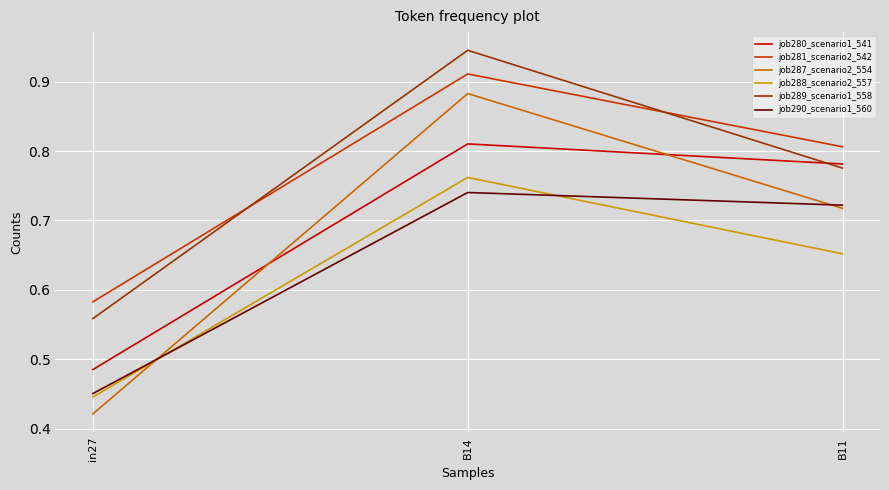

Which series has the widest spread of values?

job287_scenario2_554